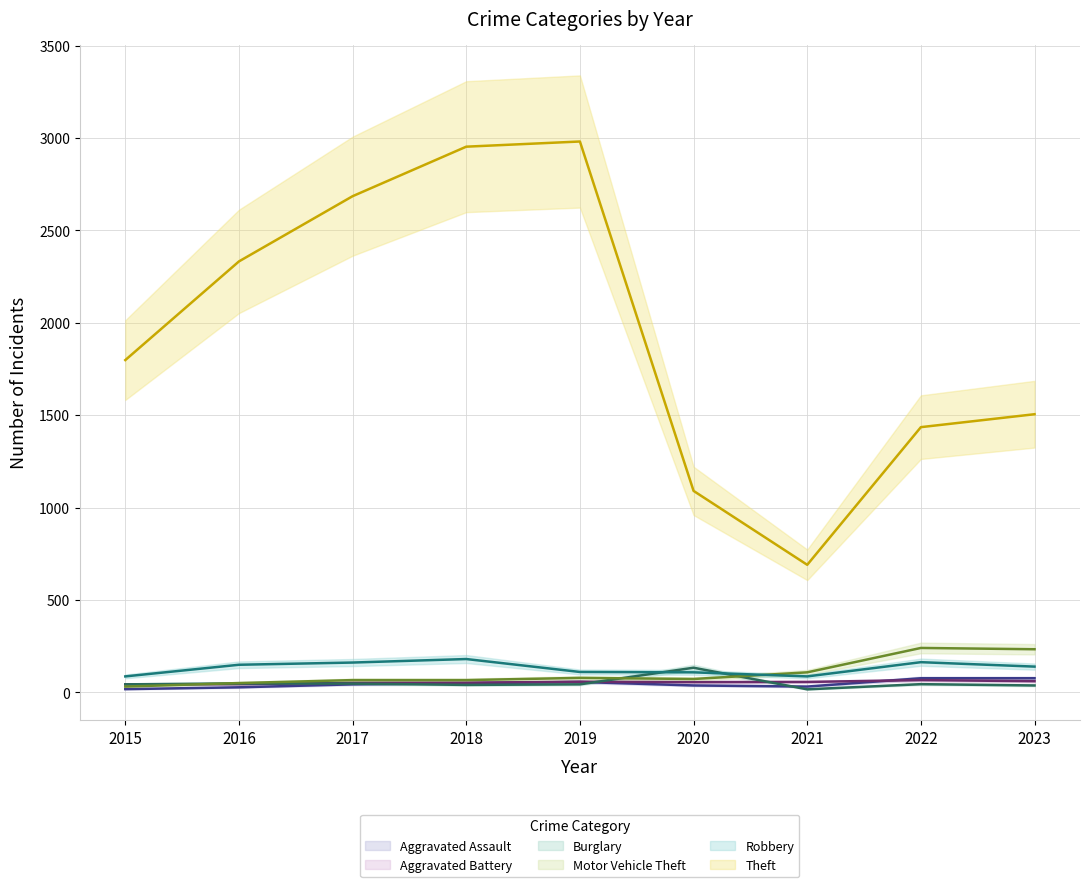

What is the sum of all Aggravated Battery values?

484